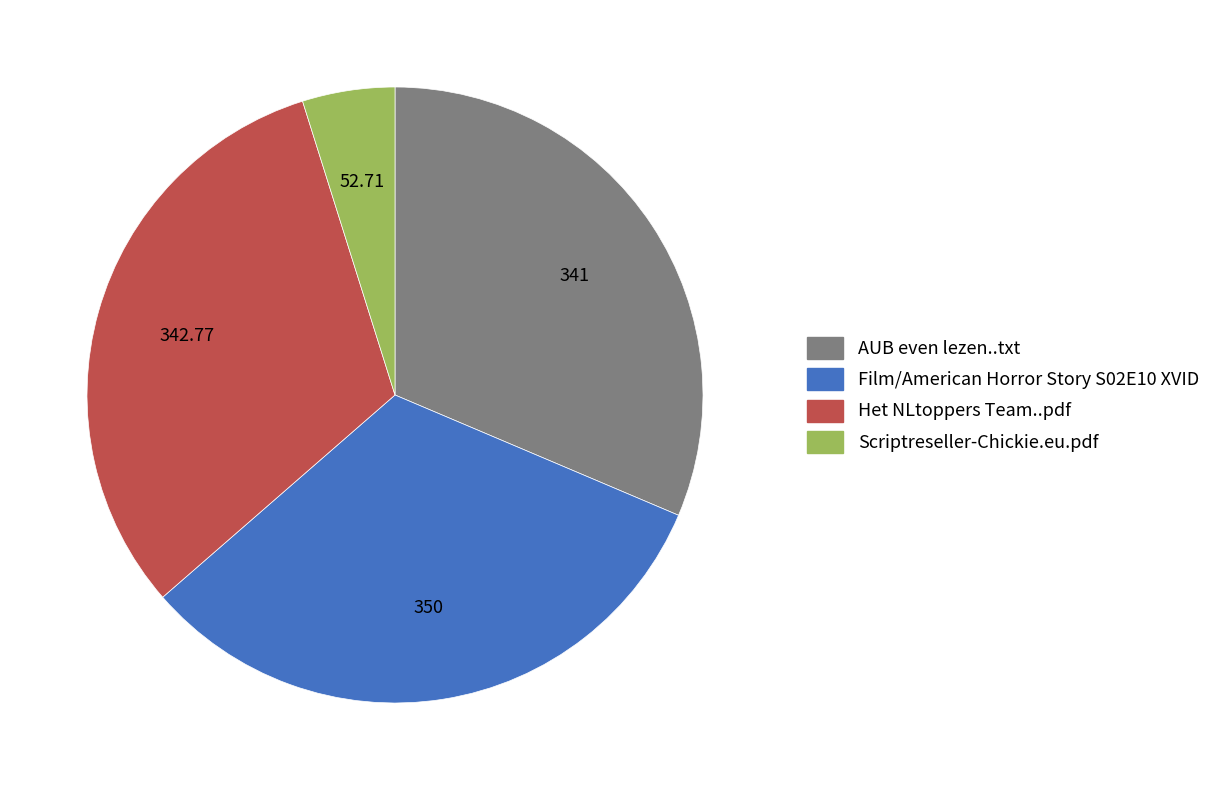

Which slice is the smallest?

Scriptreseller-Chickie.eu.pdf